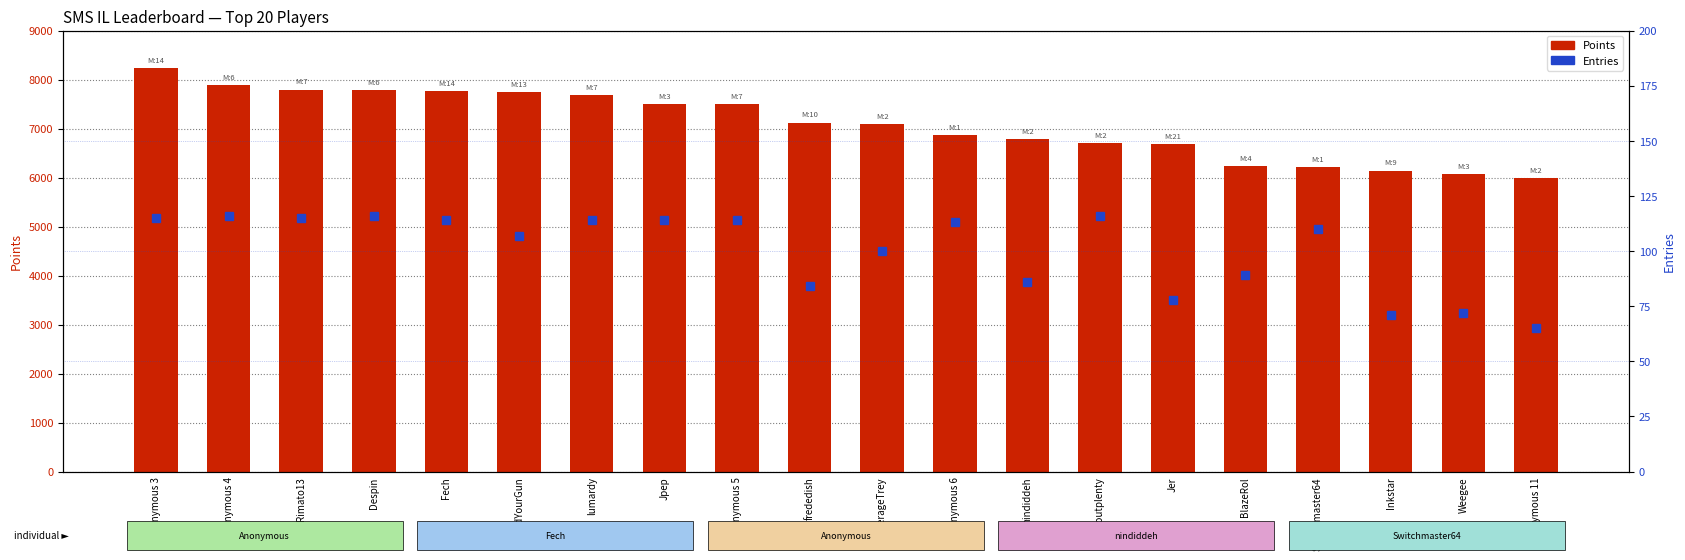

Which series has the largest total across all categories?

Points